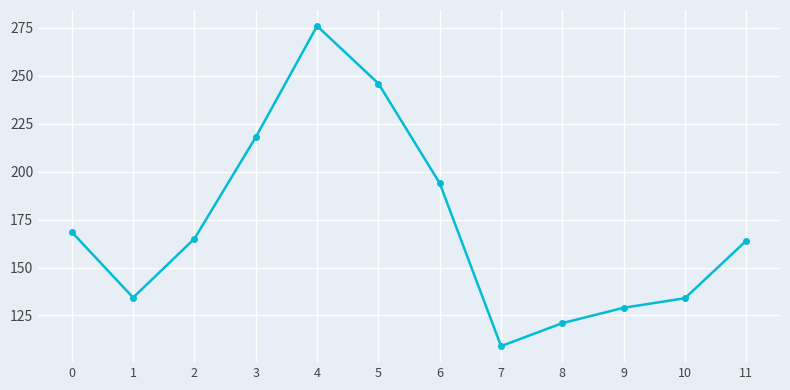

What is the average value?

171.6